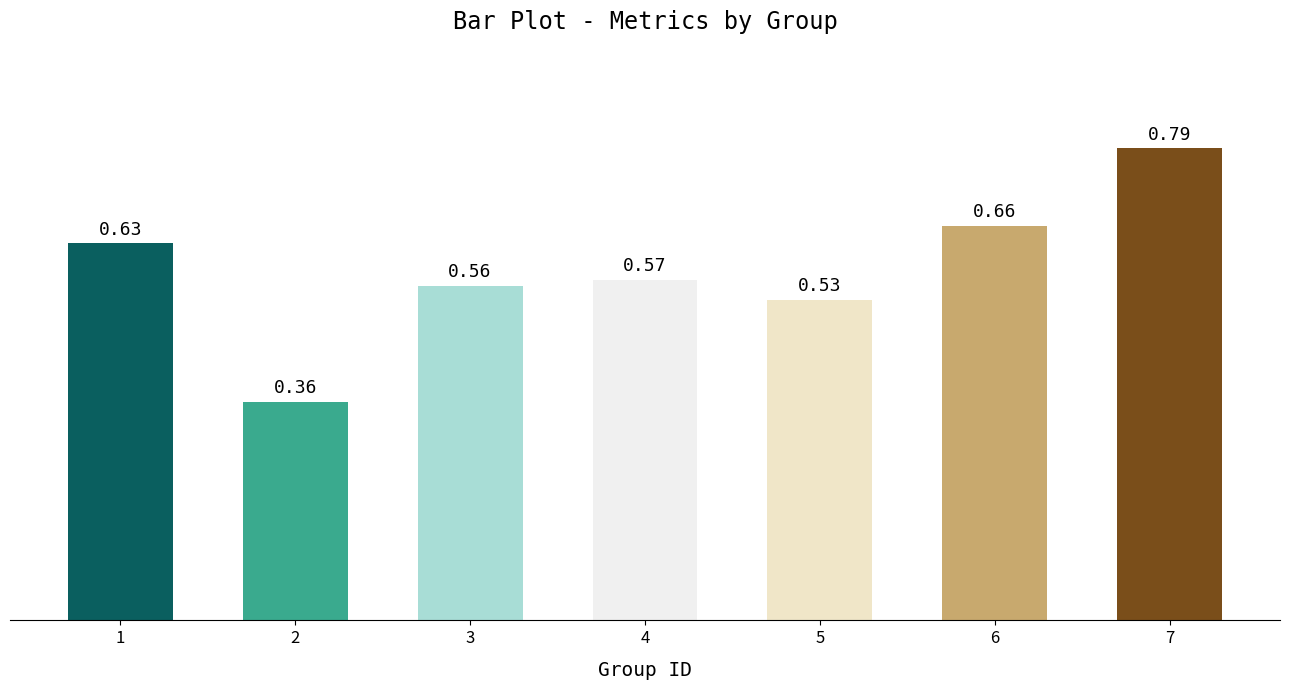

List the labels in order of value, largest first.

7, 6, 1, 4, 3, 5, 2